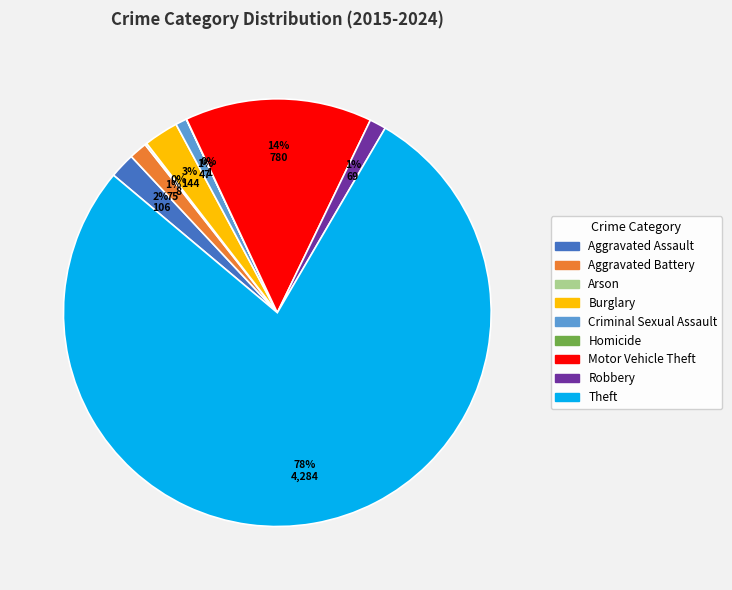

Between Motor Vehicle Theft and Aggravated Battery, which is larger?

Motor Vehicle Theft